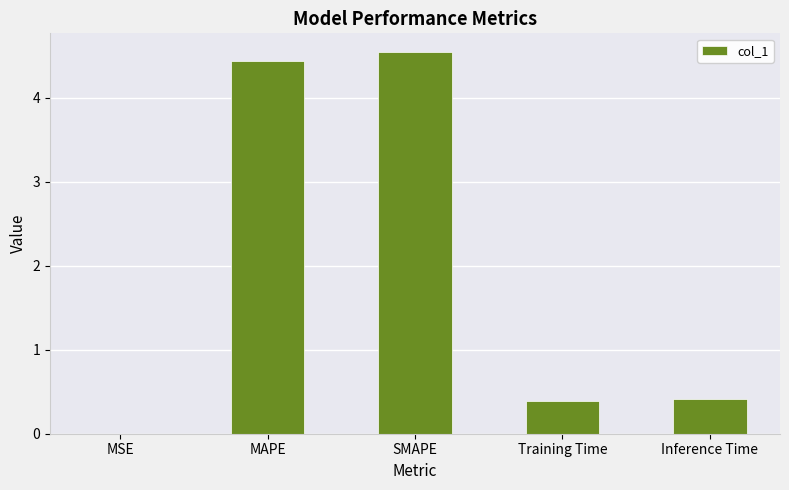

What is the sum of all values?

9.8